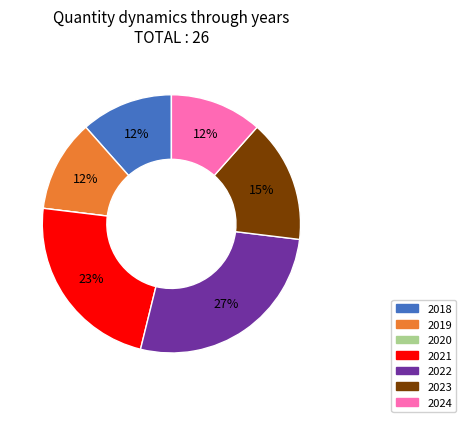

Is it true that 2023 is 9% of the pie?

False